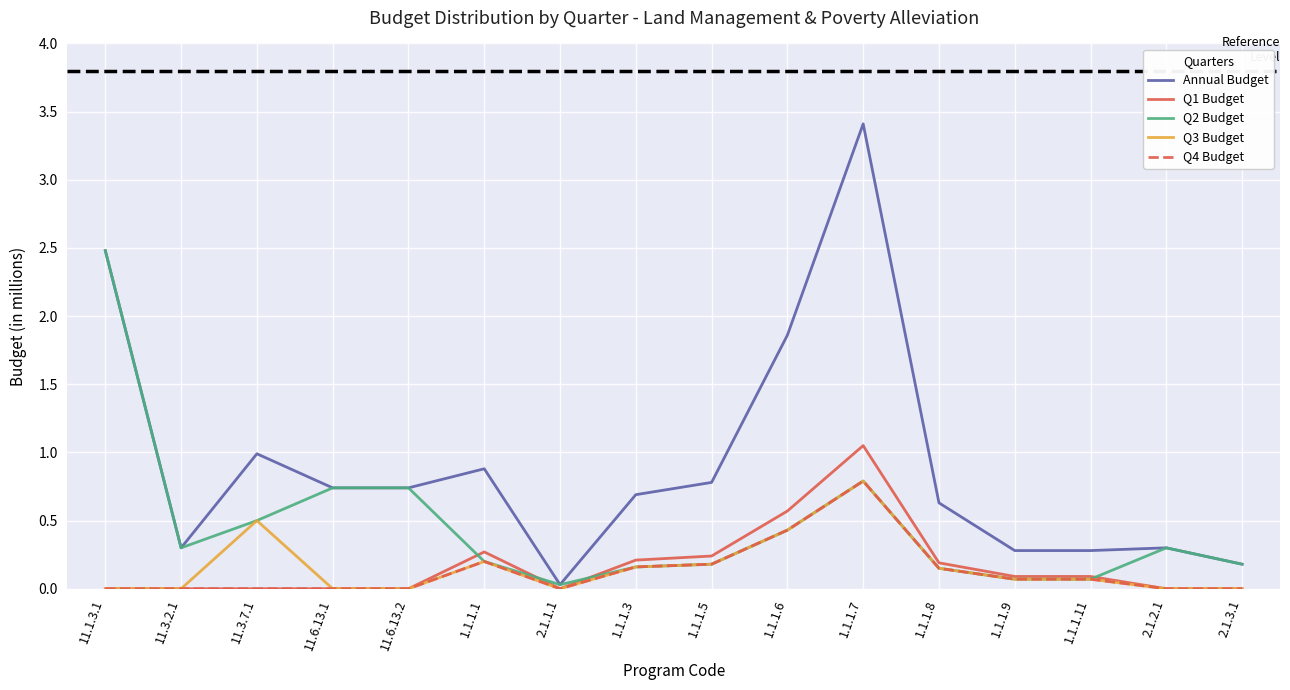

What is the spread (max minus min) of values at 11.3.2.1?

0.3